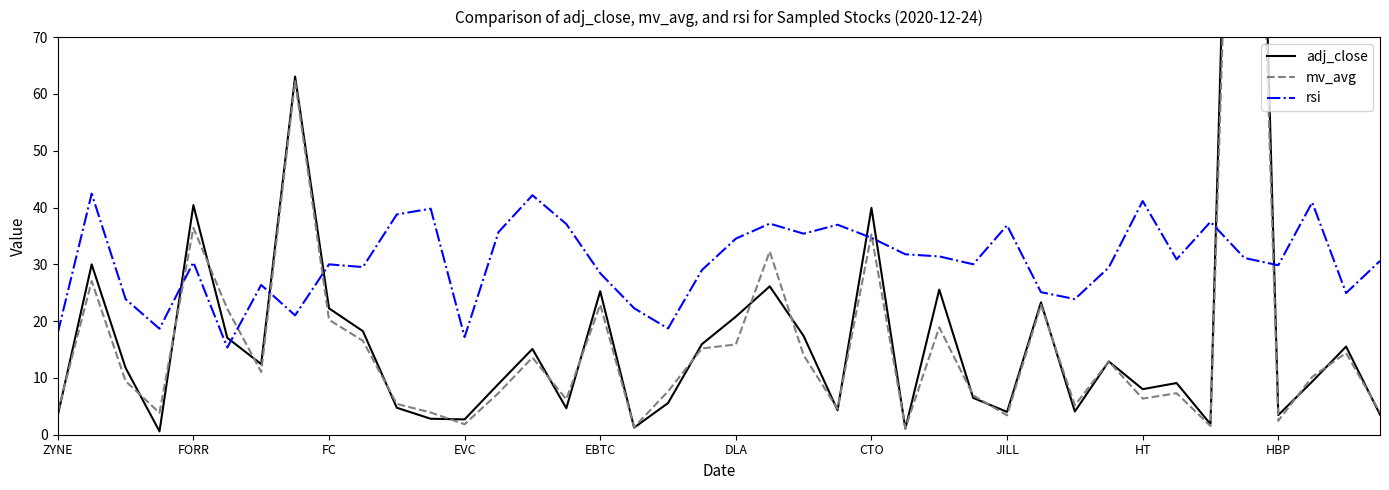

At which category is the sum across all series the highest?

35